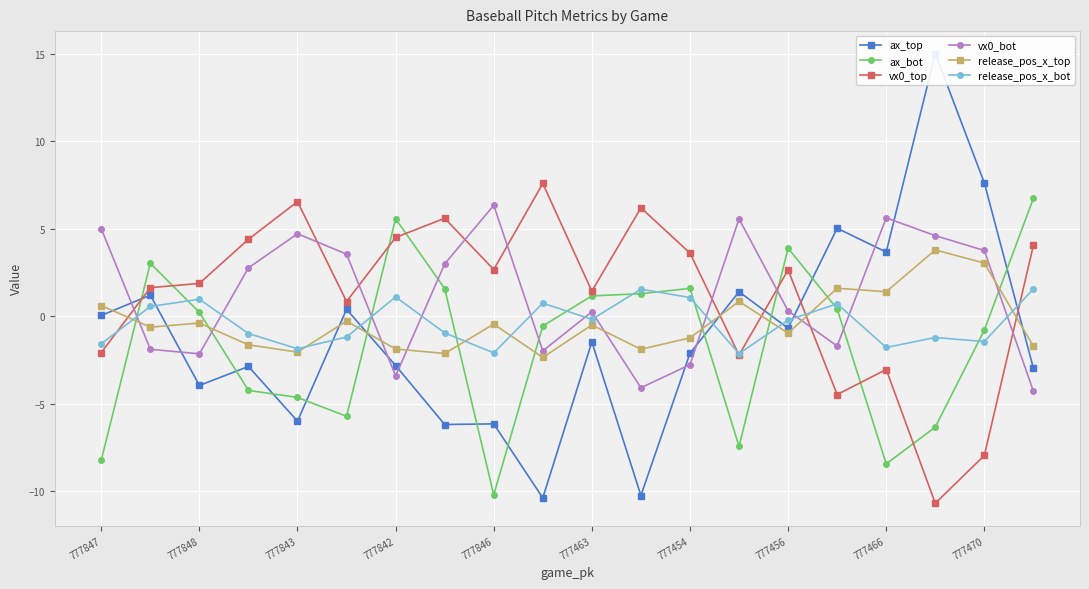

Is it true that vx0_bot equals -0.7 at 777454?

False